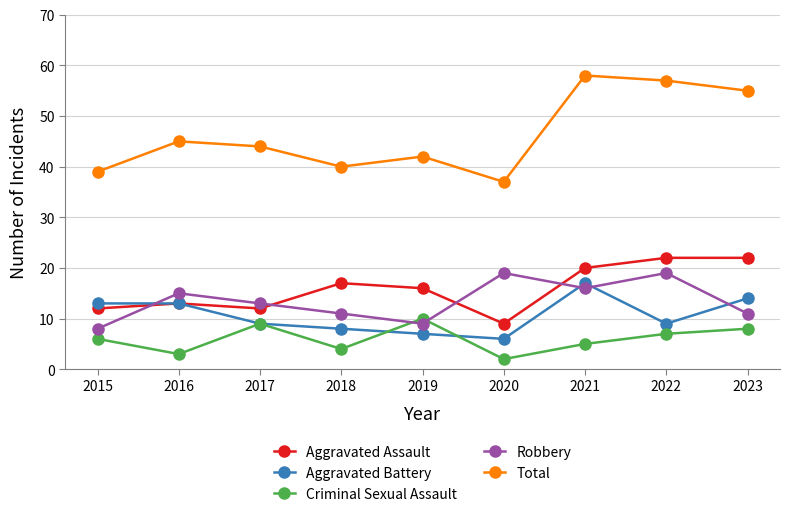

How many intersections are there between Robbery and Aggravated Battery?

4